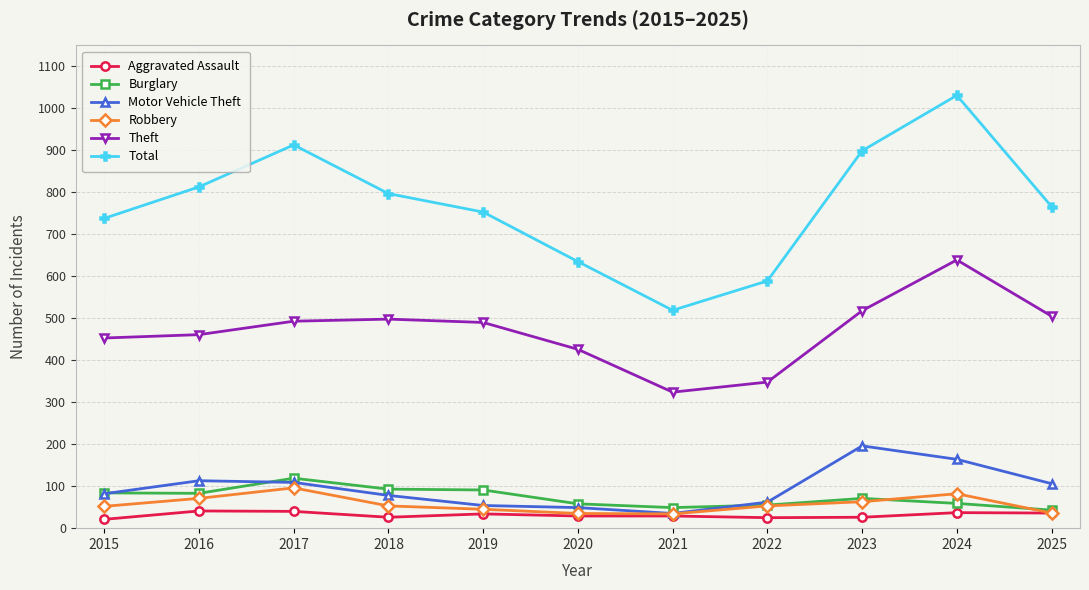

Does the chart have visible grid lines?

Yes